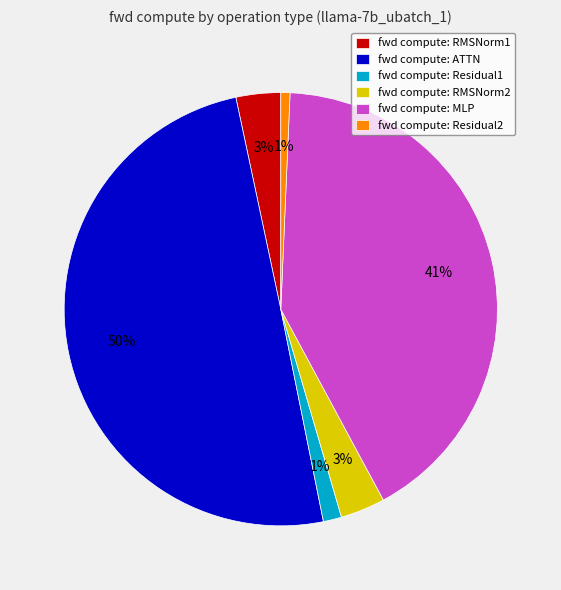

Is the sum of fwd compute: Residual2 and fwd compute: MLP greater than half?

No